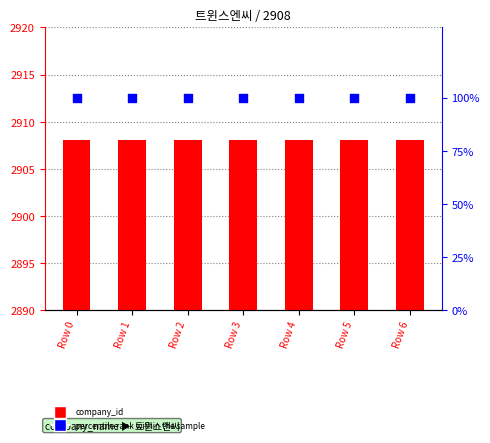

What are all the series names shown in the legend?

company_id, percentile rank within the sample